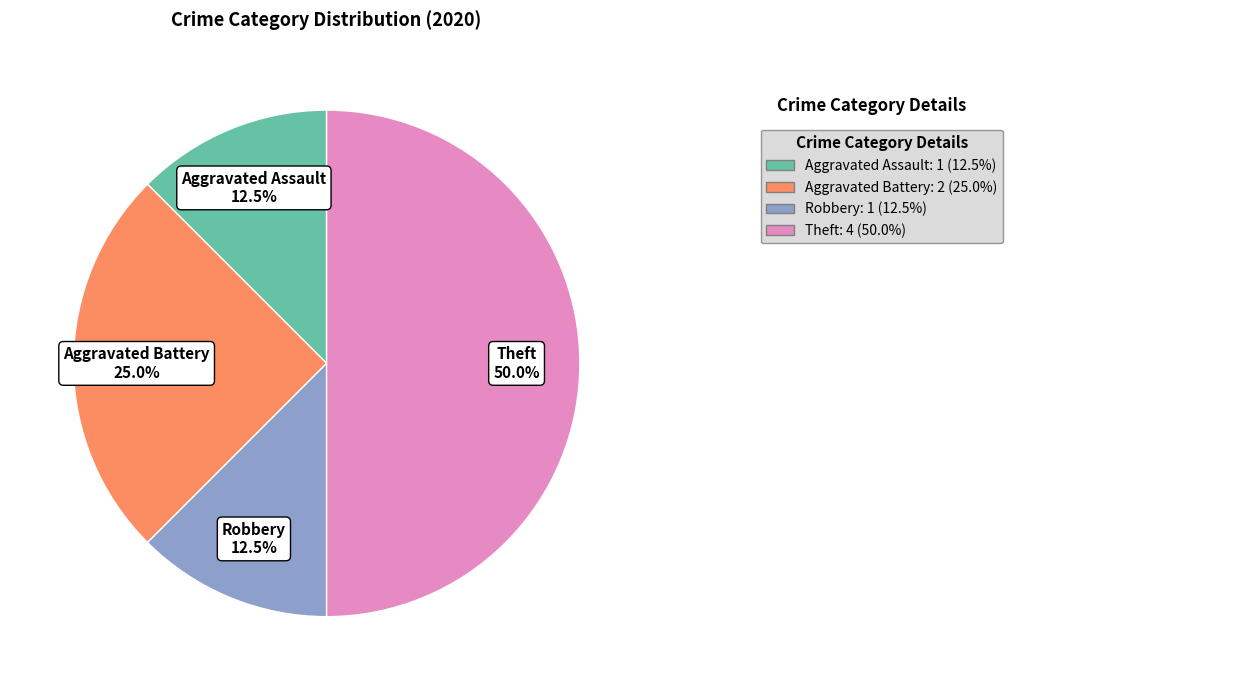

To the nearest percent, what is the difference between the Theft and Aggravated Battery slice percentages?

25%